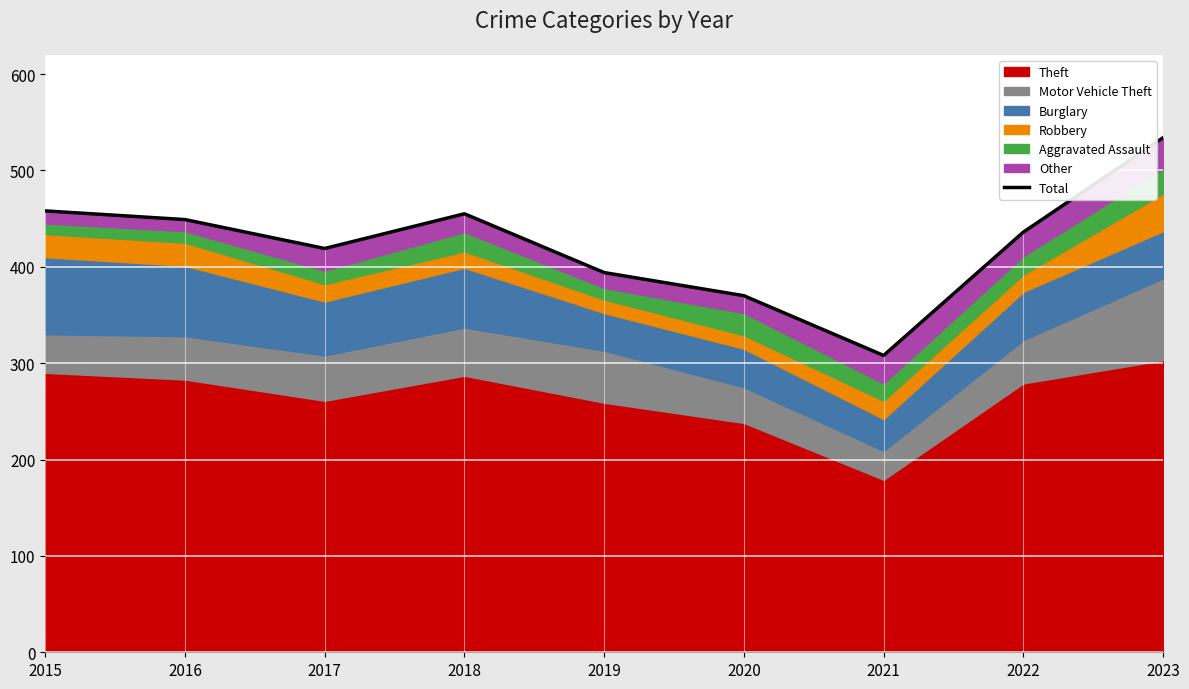

What is the value of the 2nd point from the left?

449